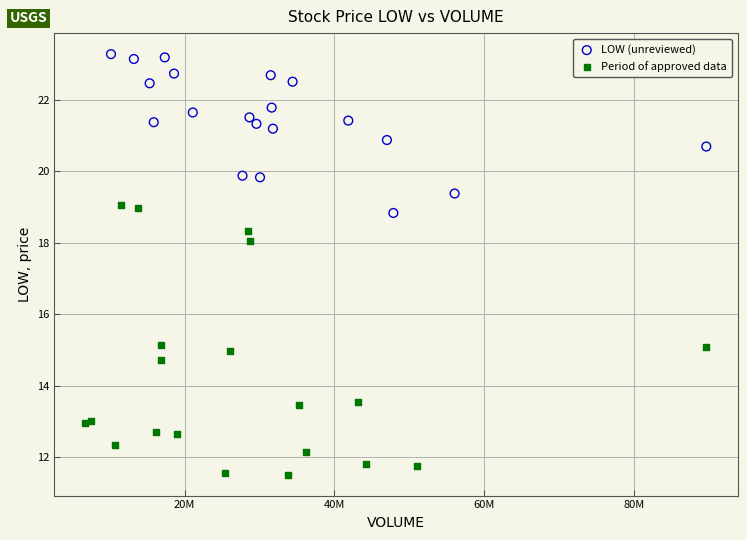

Which series reaches the minimum Y coordinate?

Period of approved data